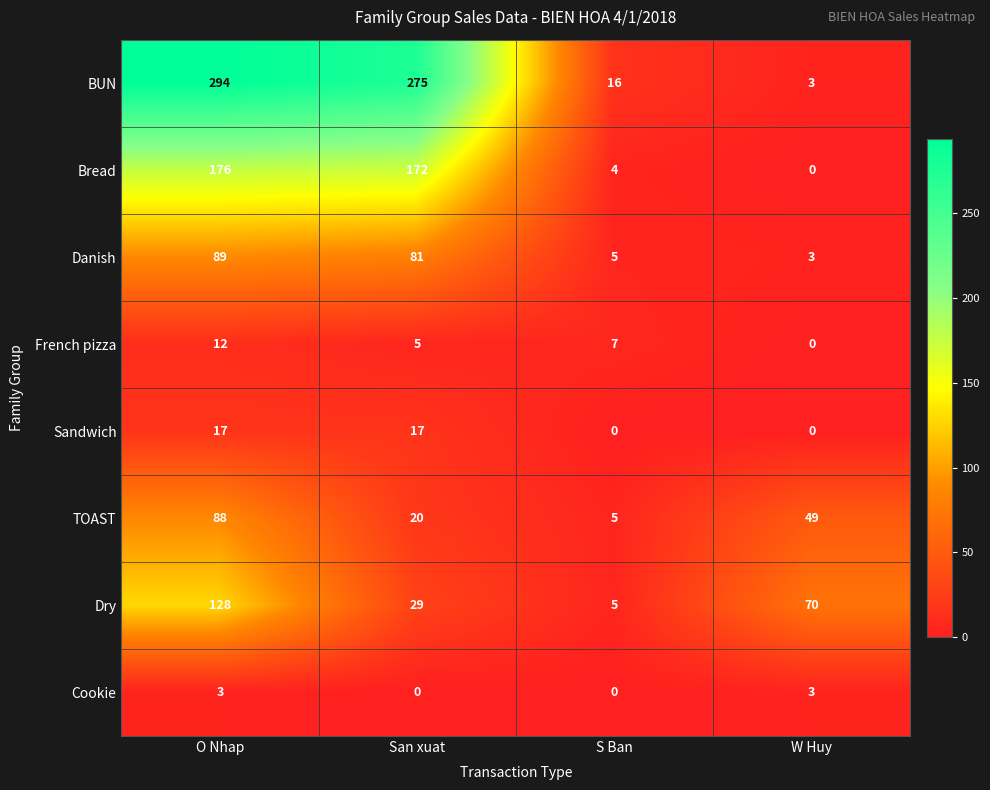

What is the sum of the TOAST values at San xuat and O Nhap?

108